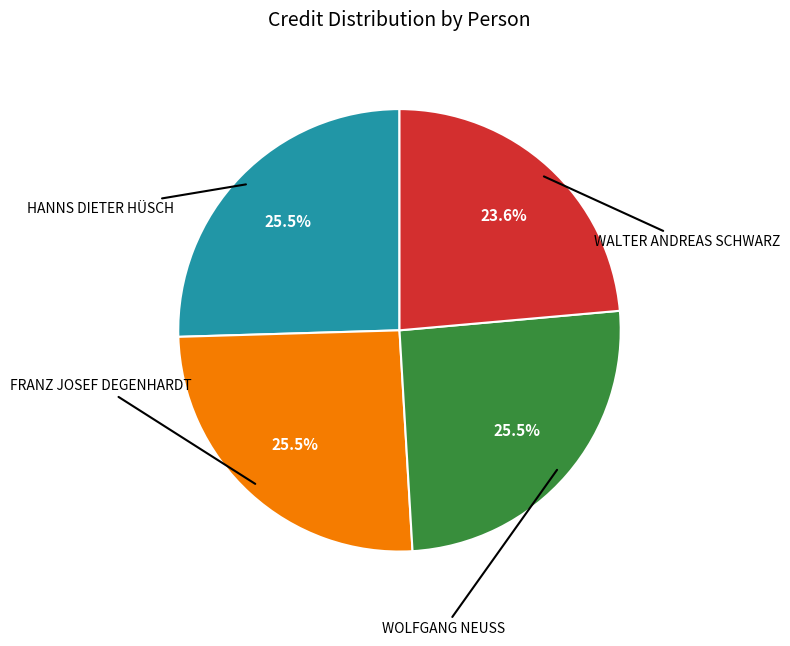

Is there a majority slice in this chart?

No